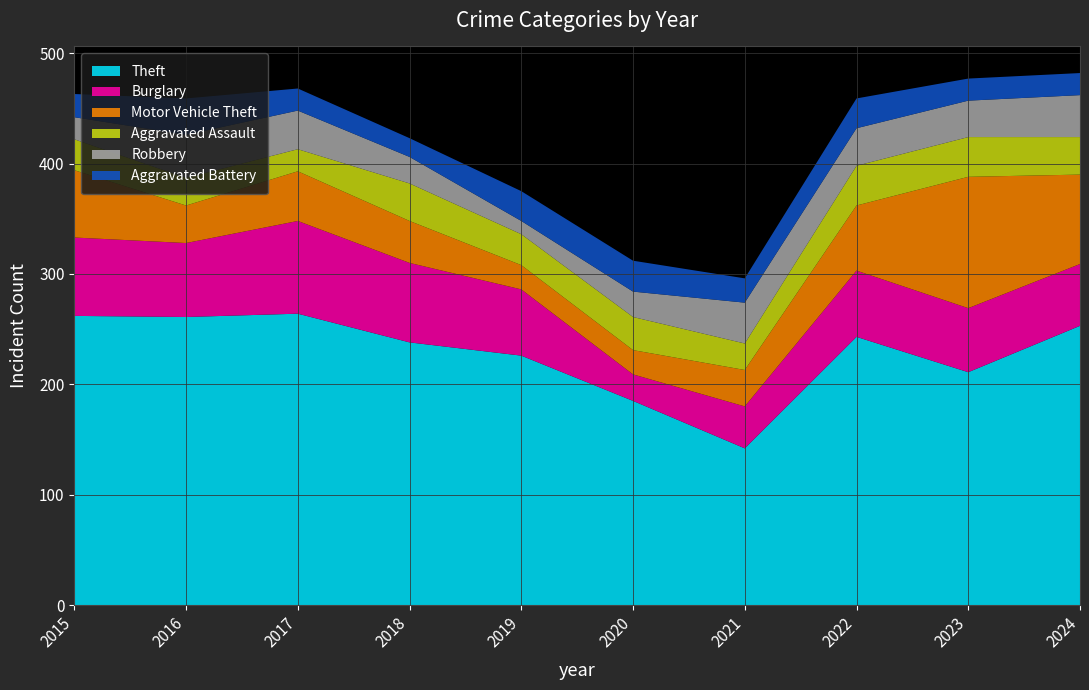

Reading right to left, extract all data points from this chart.

Theft: 2024=253	2023=211	2022=243	2021=142	2020=185	2019=226	2018=238	2017=264	2016=261	2015=262
Burglary: 2024=56	2023=58	2022=60	2021=38	2020=24	2019=60	2018=72	2017=84	2016=67	2015=71
Motor Vehicle Theft: 2024=81	2023=119	2022=59	2021=33	2020=22	2019=22	2018=38	2017=45	2016=34	2015=61
Aggravated Assault: 2024=34	2023=36	2022=36	2021=24	2020=30	2019=28	2018=34	2017=20	2016=25	2015=28
Robbery: 2024=38	2023=33	2022=34	2021=37	2020=23	2019=12	2018=24	2017=35	2016=39	2015=20
Aggravated Battery: 2024=20	2023=20	2022=27	2021=22	2020=28	2019=27	2018=17	2017=20	2016=33	2015=21